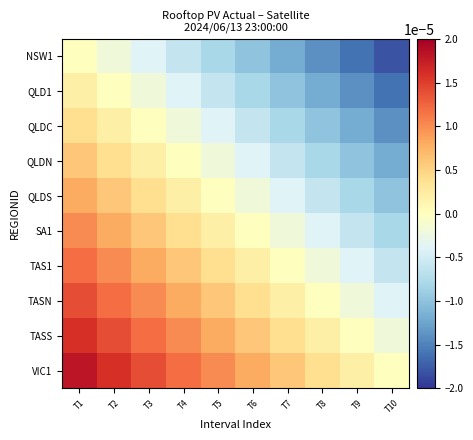

Between T6 and T10, which is larger?

T6